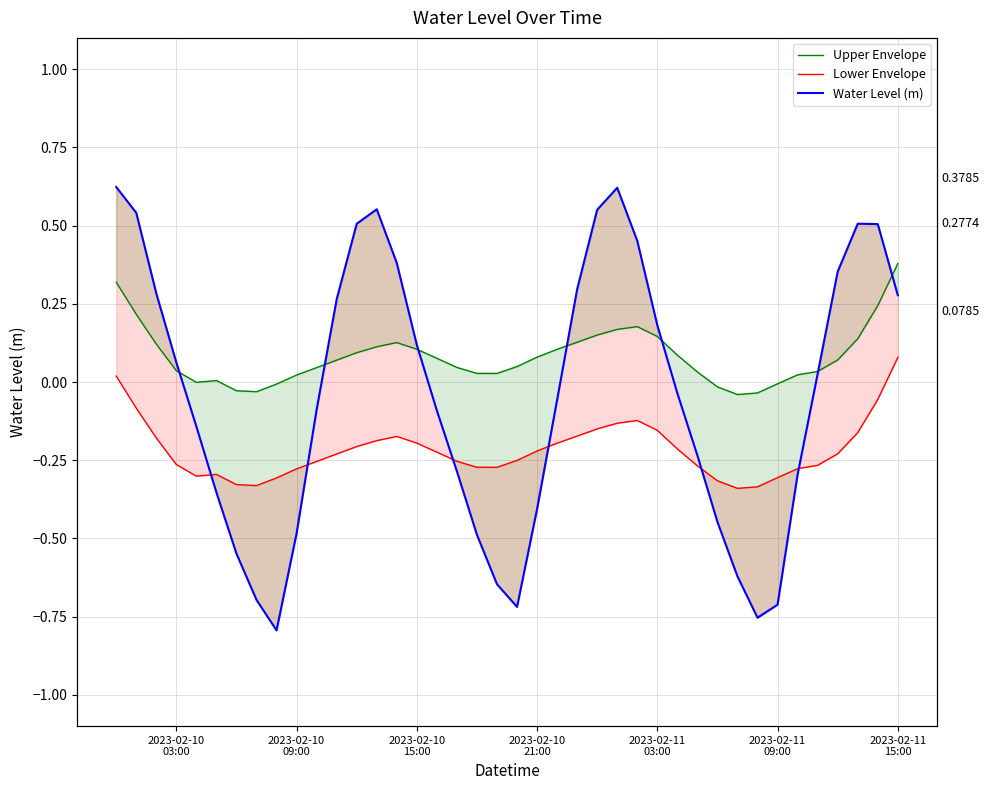

How many distinct data groups are displayed?

3